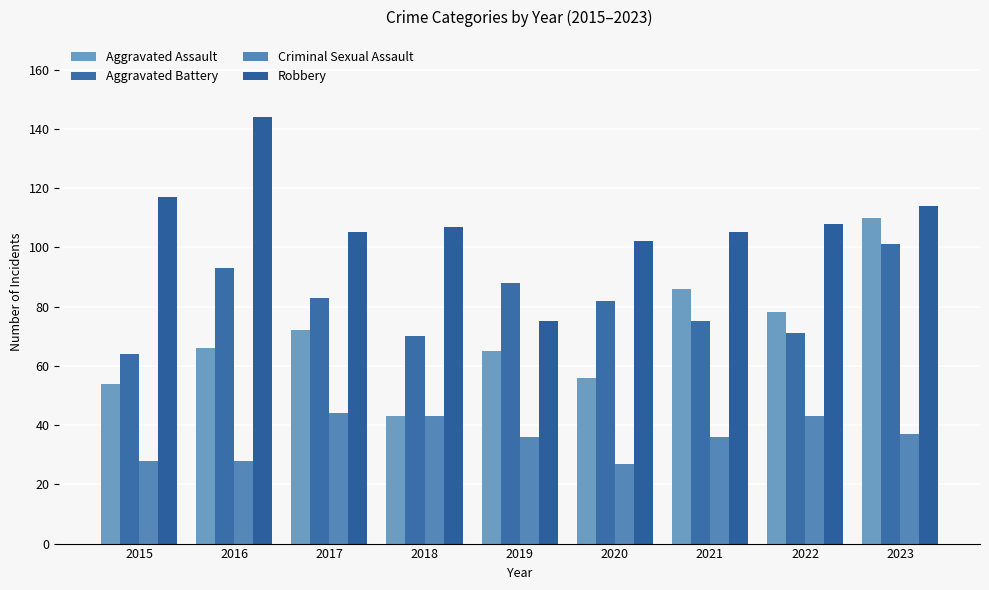

The Robbery series shows 59 at 2023. True or false?

False